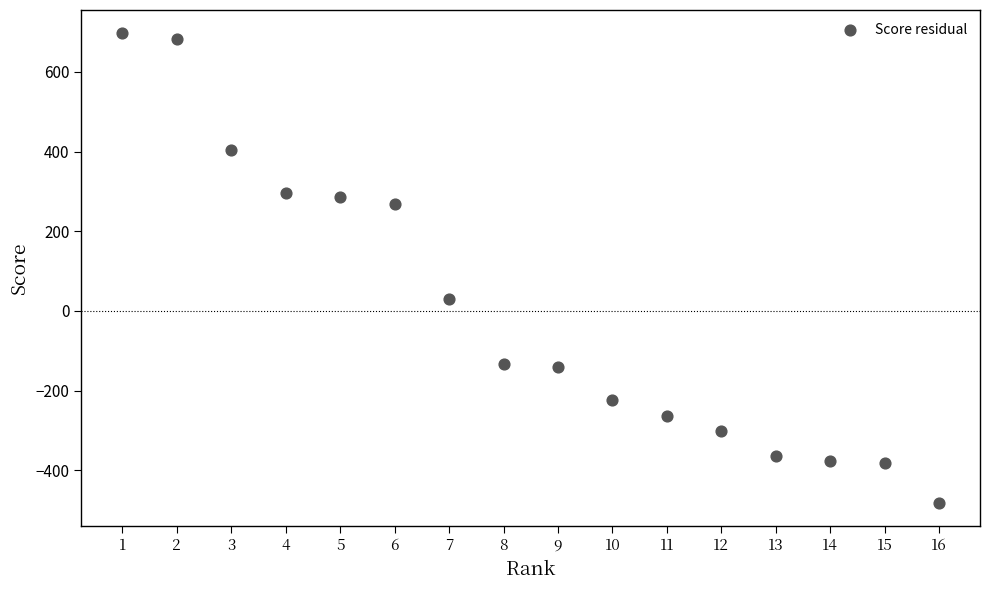

What is the range of X values (max minus min)?

15.0